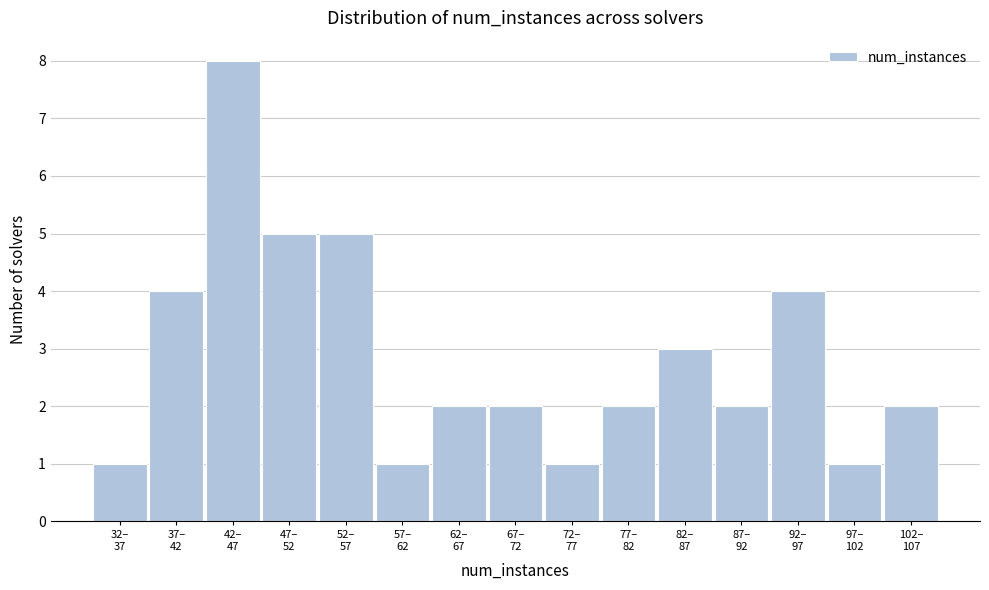

Reading left to right, transcribe all the data shown in this chart.

1	4	8	5	5	1	2	2	1	2	3	2	4	1	2